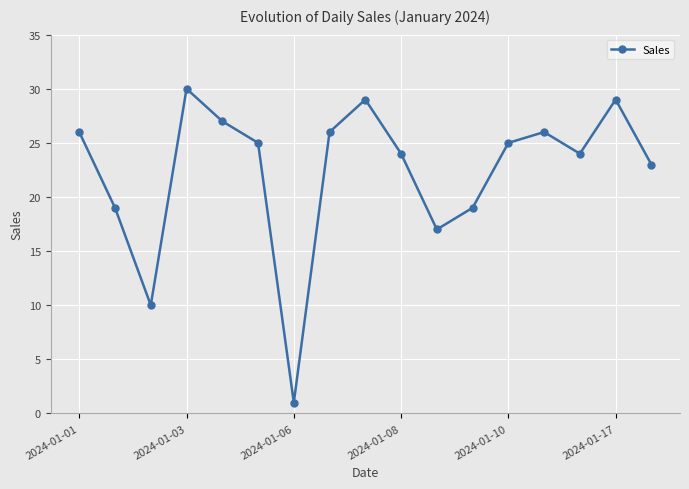

How many interior local peaks (higher than both neighbors) does the data have?

4